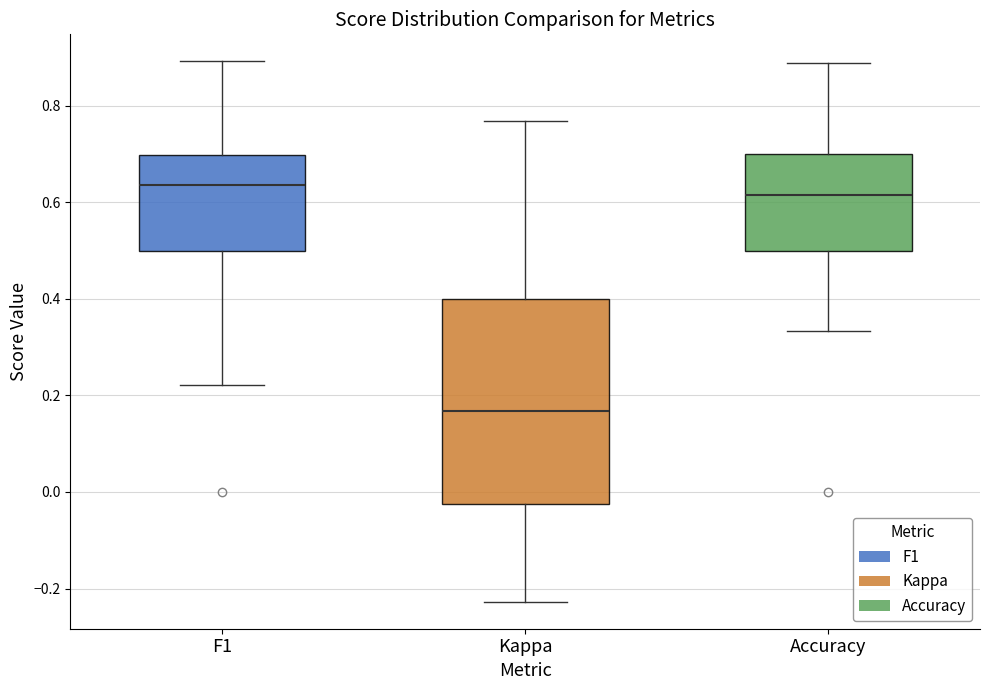

Reading left to right, transcribe this box plot: for each box, give where its median line is, the range the box spans, and where its two whiskers end, as read against the y-axis. The values are not printed on the chart, so give them approximately, as read against the axis.

F1: median 0.64, box 0.50 to 0.70, whiskers 0.22 to 0.90
Kappa: median 0.16, box -0.02 to 0.40, whiskers -0.22 to 0.76
Accuracy: median 0.62, box 0.50 to 0.70, whiskers 0.34 to 0.88